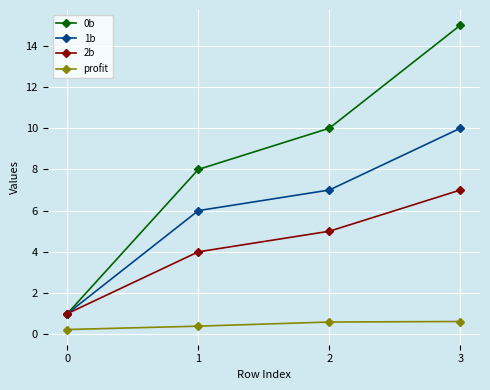

List the labels in order of 0b value, smallest first.

0, 1, 2, 3